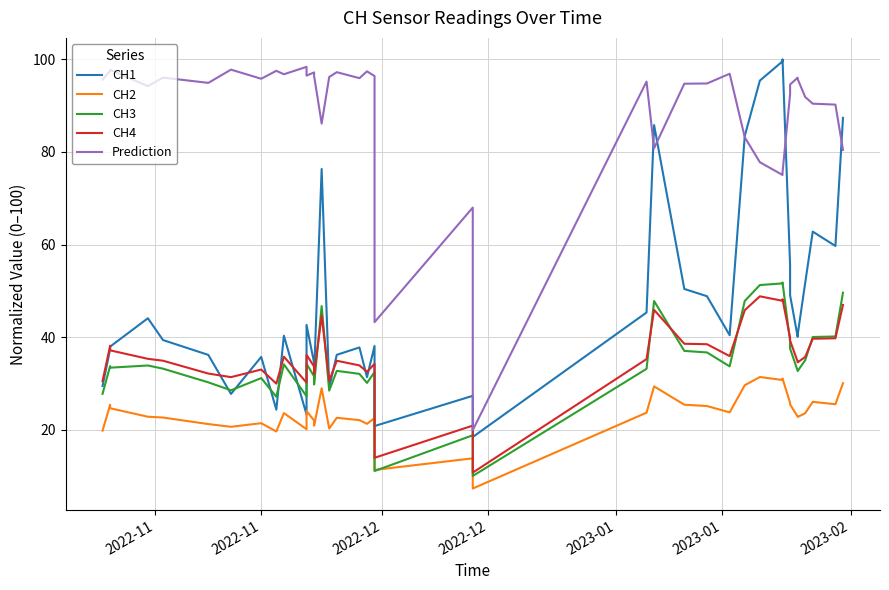

Rank the series by their maximum value, from highest to lowest.

CH1, Prediction, CH3, CH4, CH2